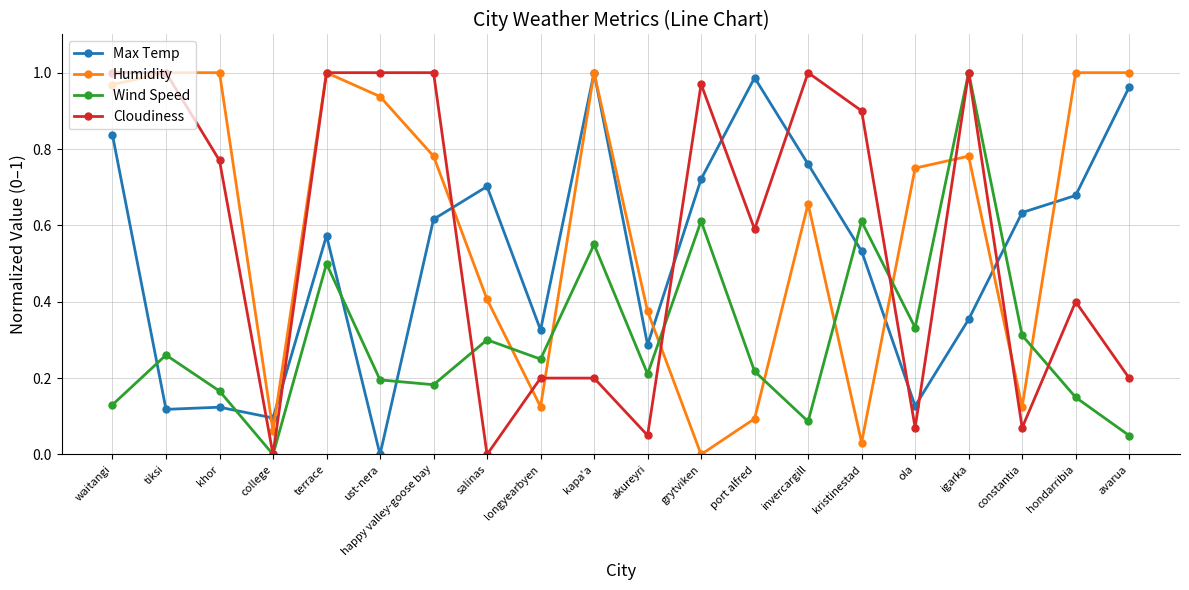

Which series changed the most between akureyri and kristinestad?

Cloudiness